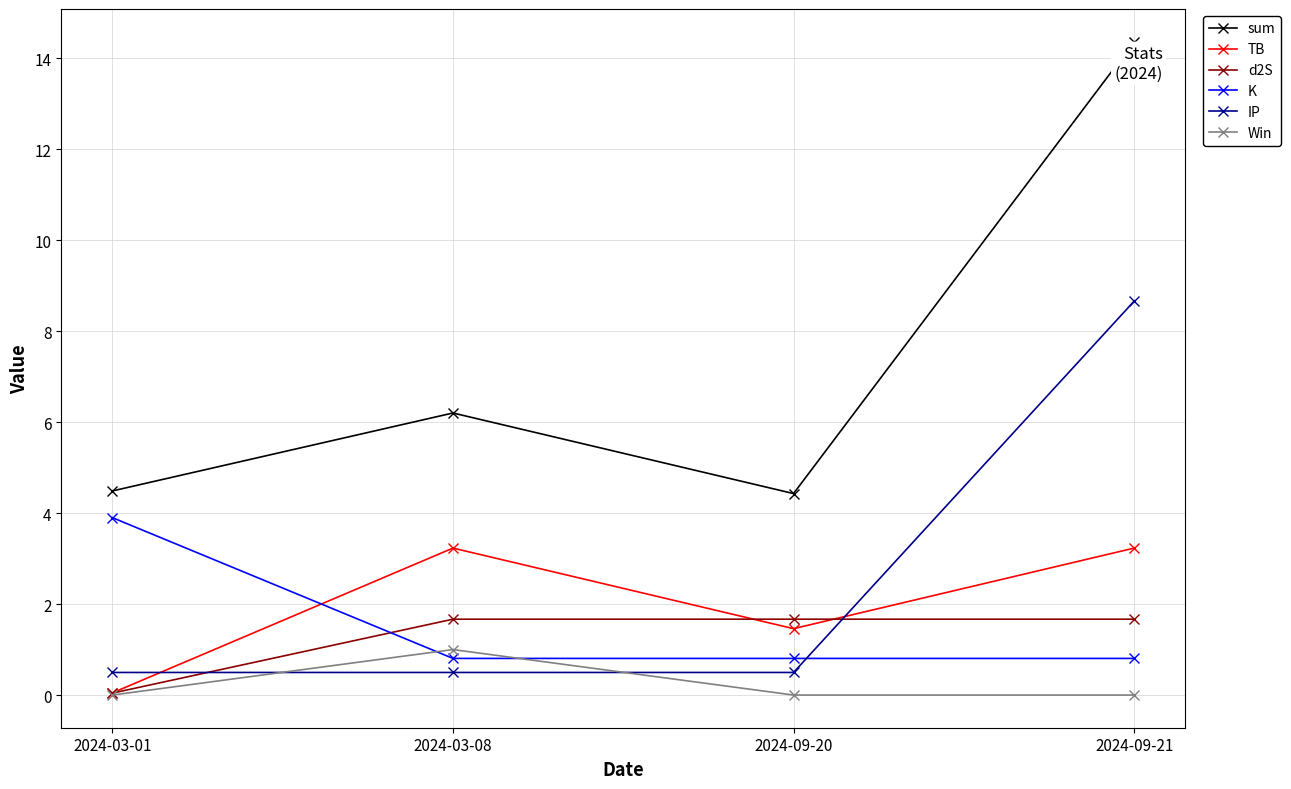

List the series in order of their peak value, lowest first.

Win, d2S, TB, K, IP, sum